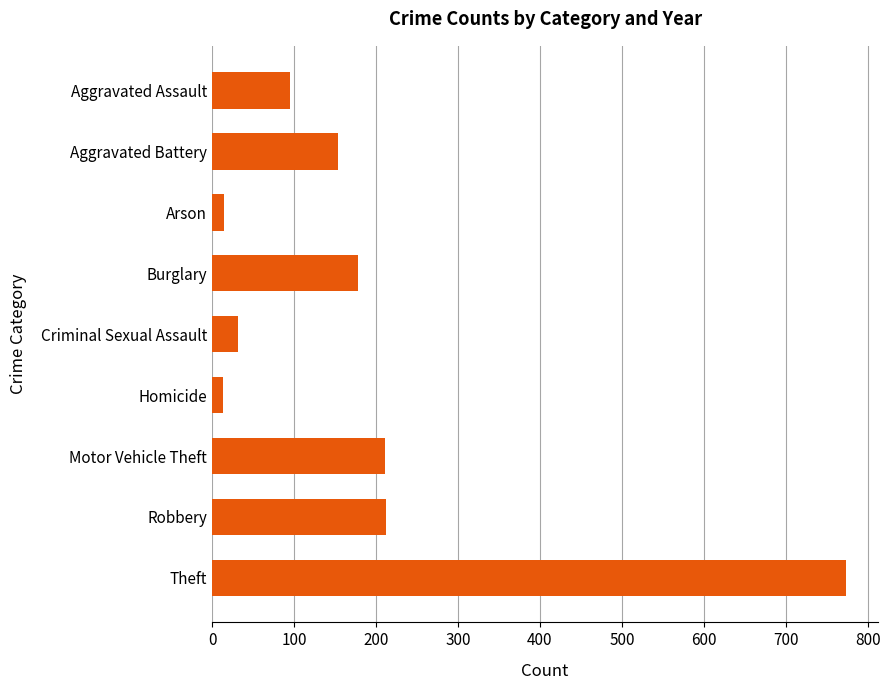

True or false: the data shows 1201 at Theft.

False